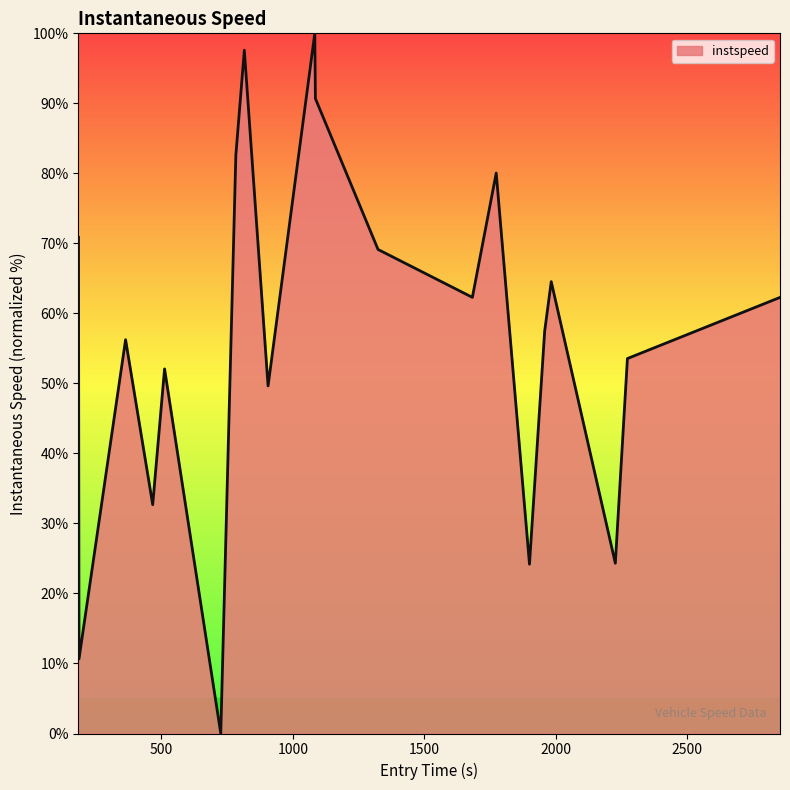

What is the difference between the maximum and minimum values?

100.0